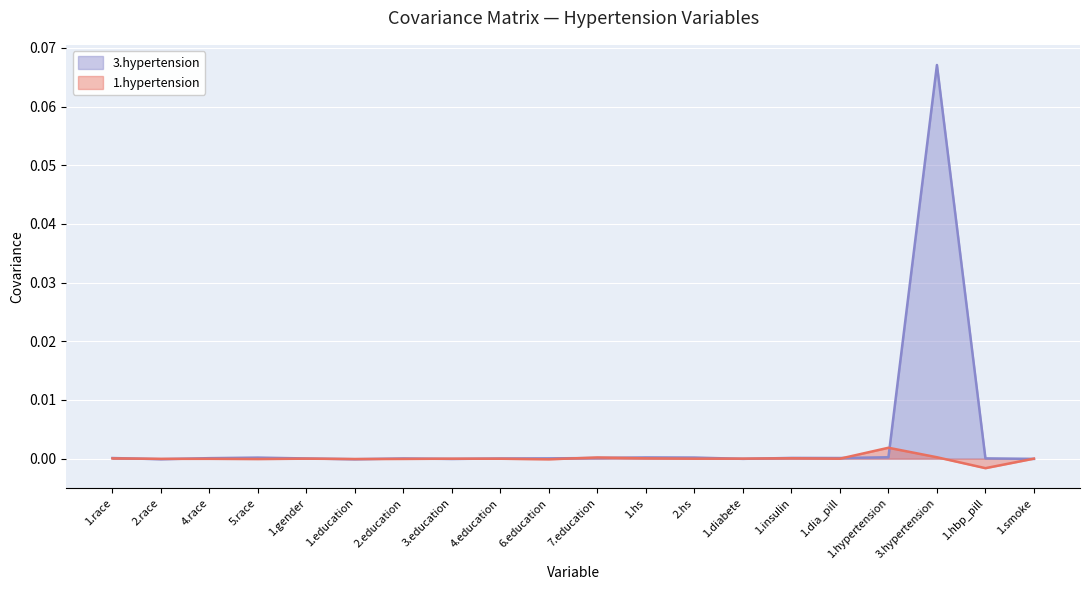

Reading left to right, what are all the values shown in this chart?

1.hypertension: 1.race=0.0	2.race=-0.0	4.race=-0.0	5.race=-0.0	1.gender=-0.0	1.education=-0.0	2.education=-0.0	3.education=-0.0	4.education=-0.0	6.education=-0.0	7.education=0.0	1.hs=0.0	2.hs=-0.0	1.diabete=0.0	1.insulin=0.0	1.dia_pill=-0.0	1.hypertension=0.0	3.hypertension=0.0	1.hbp_pill=-0.0	1.smoke=0.0
3.hypertension: 1.race=0.0	2.race=-0.0	4.race=0.0	5.race=0.0	1.gender=0.0	1.education=-0.0	2.education=0.0	3.education=-0.0	4.education=0.0	6.education=0.0	7.education=0.0	1.hs=0.0	2.hs=0.0	1.diabete=-0.0	1.insulin=0.0	1.dia_pill=0.0	1.hypertension=0.0	3.hypertension=0.1	1.hbp_pill=0.0	1.smoke=-0.0